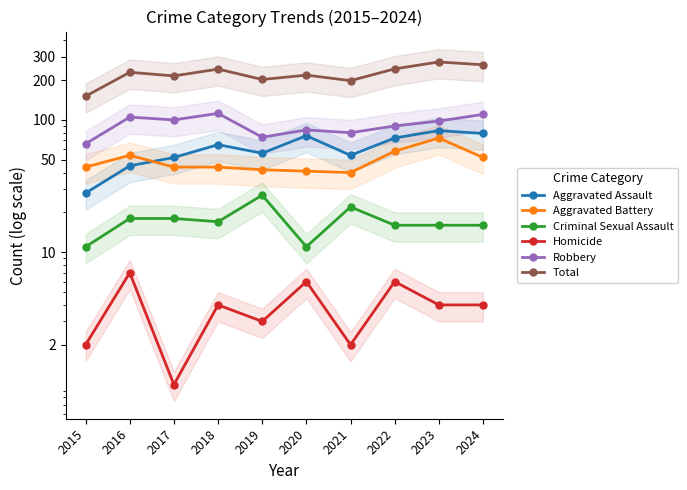

What is the difference between the maximum and minimum values in the Total series?

123